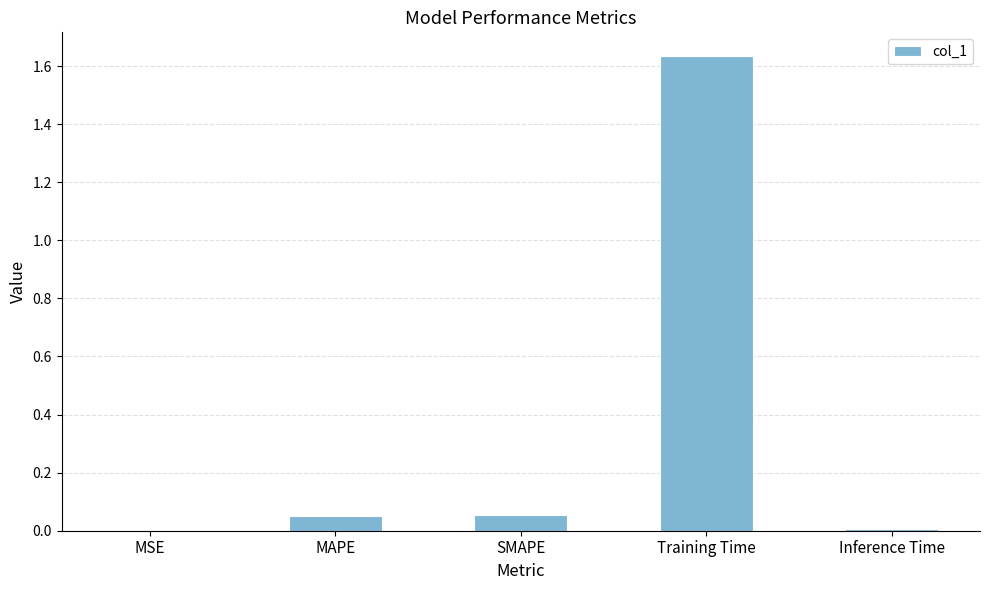

True or false: the data shows 2.6 at Training Time.

False